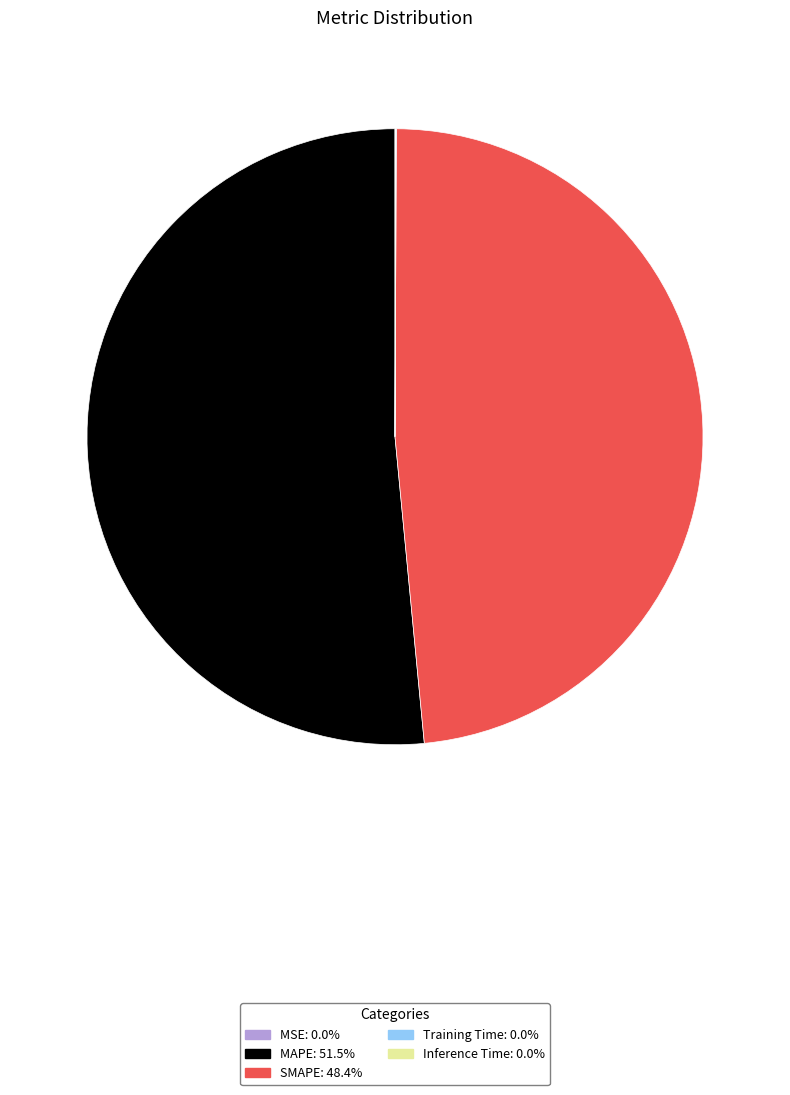

Approximately how many times larger is the value at MAPE: 51.5% compared to SMAPE: 48.4%?

1.1